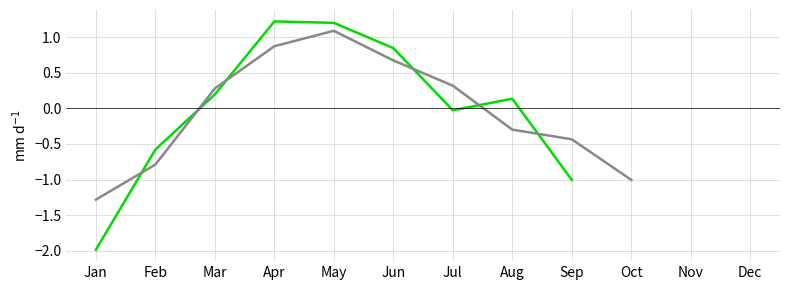

How many series are shown in this chart?

2